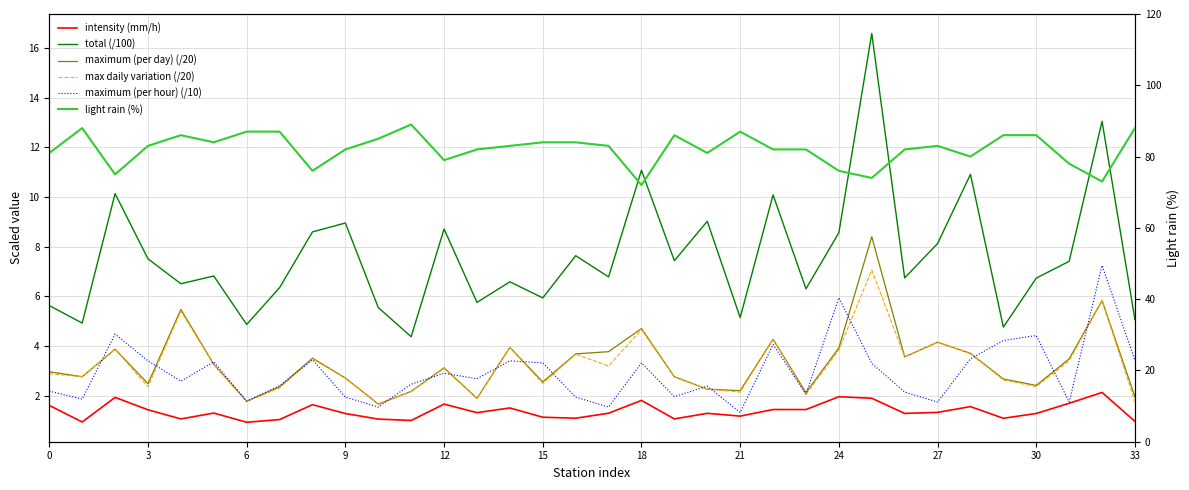

Reading left to right, extract all data points from this chart.

intensity (mm/h): 1.6	0.9	1.9	1.4	1.1	1.3	0.9	1.0	1.6	1.3	1.1	1.0	1.7	1.3	1.5	1.1	1.1	1.3	1.8	1.1	1.3	1.2	1.4	1.4	2.0	1.9	1.3	1.3	1.6	1.1	1.3	1.7	2.1	1.0
total (/100): 5.6	4.9	10.1	7.5	6.5	6.8	4.9	6.3	8.6	9.0	5.5	4.4	8.7	5.8	6.6	5.9	7.6	6.8	11.1	7.4	9.0	5.1	10.1	6.3	8.6	16.6	6.7	8.1	10.9	4.8	6.7	7.4	13.0	5.1
maximum (per day) (/20): 3.0	2.8	3.9	2.5	5.5	3.3	1.8	2.4	3.5	2.7	1.7	2.2	3.1	1.9	3.9	2.5	3.7	3.8	4.7	2.8	2.3	2.2	4.3	2.1	3.9	8.4	3.6	4.2	3.7	2.7	2.4	3.5	5.8	1.9
max daily variation (/20): 2.9	2.8	3.9	2.4	5.4	3.2	1.8	2.3	3.5	2.7	1.6	2.2	3.1	1.9	3.9	2.5	3.7	3.2	4.7	2.8	2.3	2.1	4.3	2.0	3.8	7.1	3.6	4.2	3.7	2.6	2.4	3.4	5.8	1.8
maximum (per hour) (/10): 2.2	1.9	4.5	3.4	2.6	3.4	1.8	2.4	3.4	1.9	1.5	2.5	2.9	2.7	3.4	3.3	1.9	1.5	3.3	2.0	2.4	1.3	4.1	2.1	5.9	3.3	2.1	1.7	3.5	4.2	4.4	1.7	7.2	3.4
light rain (%): 81.0	88.0	75.0	83.0	86.0	84.0	87.0	87.0	76.0	82.0	85.0	89.0	79.0	82.0	83.0	84.0	84.0	83.0	72.0	86.0	81.0	87.0	82.0	82.0	76.0	74.0	82.0	83.0	80.0	86.0	86.0	78.0	73.0	88.0